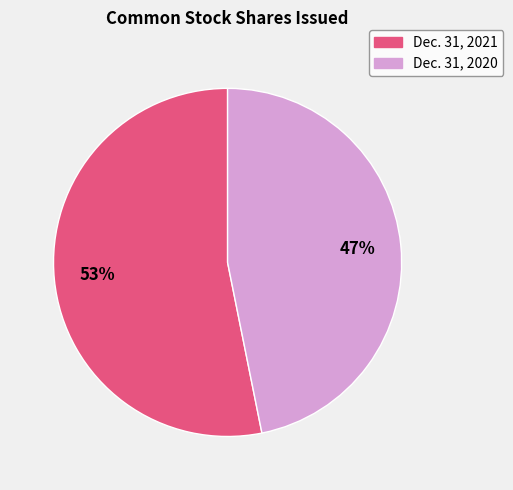

To the nearest percent, what is the difference between the largest and smallest slice percentages?

6%